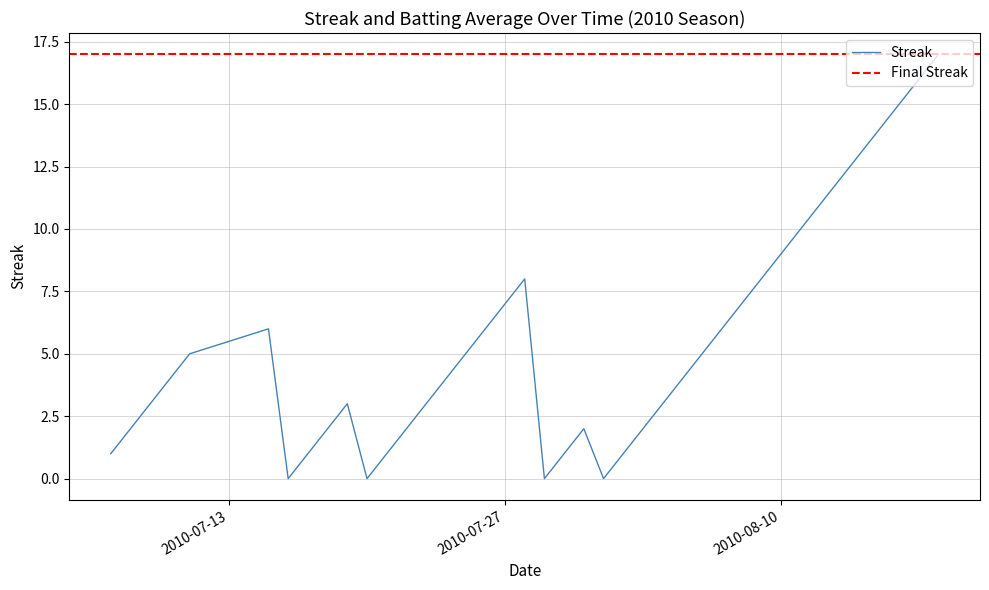

List the labels in order of value, smallest first.

2010-07-16, 2010-07-20, 2010-07-29, 2010-08-01, 2010-07-07, 2010-07-17, 2010-07-21, 2010-07-30, 2010-08-02, 2010-07-08, 2010-07-18, 2010-07-22, 2010-07-31, 2010-08-03, 2010-07-09, 2010-07-19, 2010-07-23, 2010-08-04, 2010-07-10, 2010-07-24, 2010-08-05, 2010-07-11, 2010-07-25, 2010-08-06, 2010-07-15, 2010-07-26, 2010-08-07, 2010-07-27, 2010-08-08, 2010-07-28, 2010-08-09, 2010-08-10, 2010-08-11, 2010-08-12, 2010-08-13, 2010-08-14, 2010-08-15, 2010-08-16, 2010-08-17, 2010-08-18